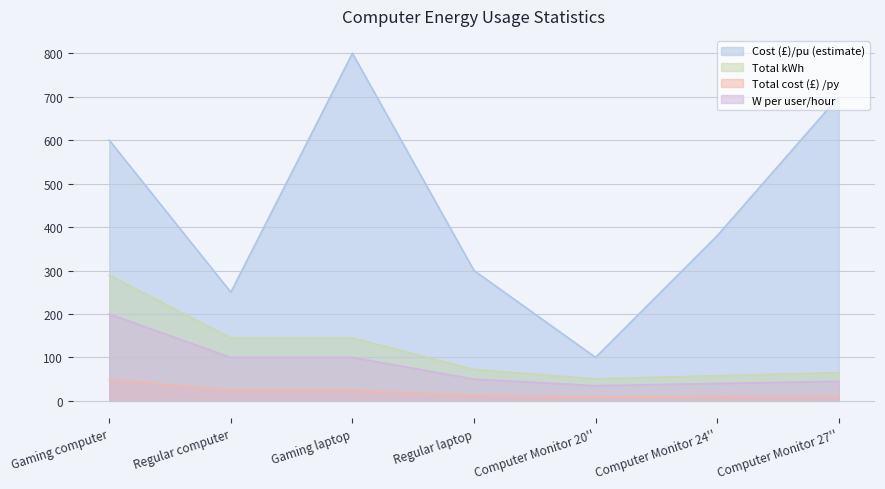

True or false: Total kWh and Cost (£)/pu (estimate) cross at least once.

False